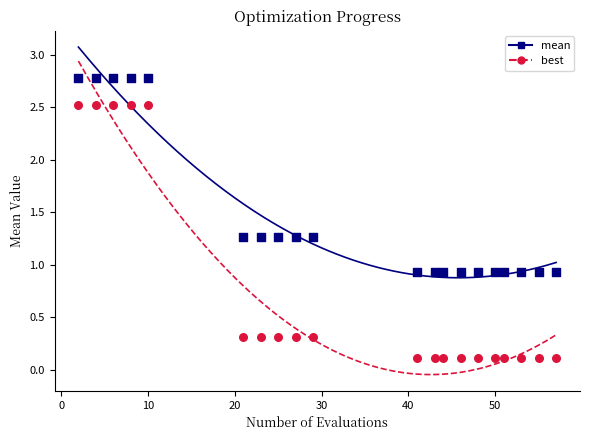

Which series reaches the minimum Y coordinate?

best